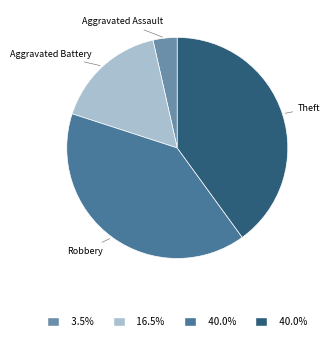

Is there a majority slice in this chart?

No